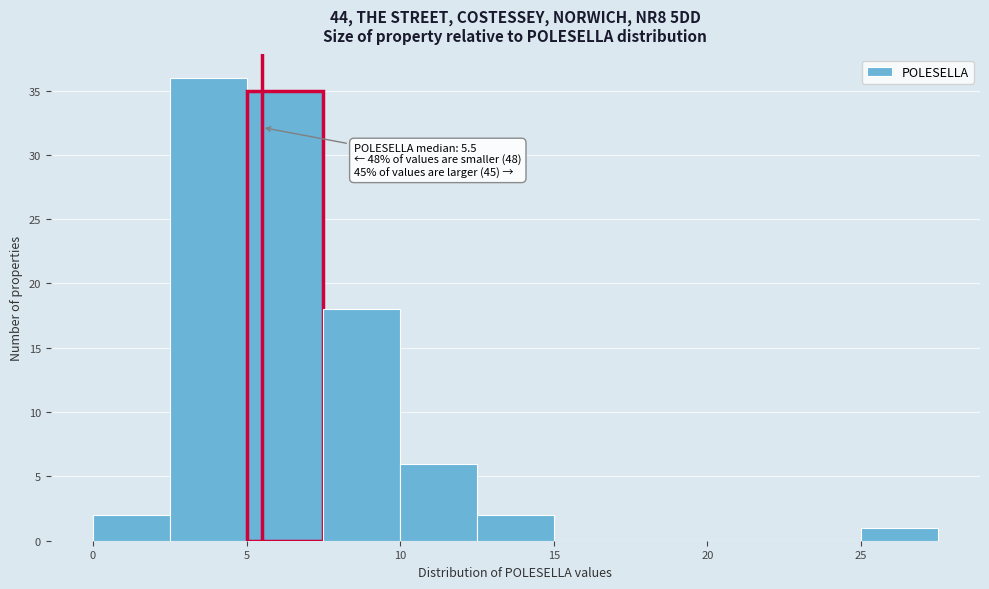

Over which range of the x-axis is the bar tallest?

2.5 to 5.0